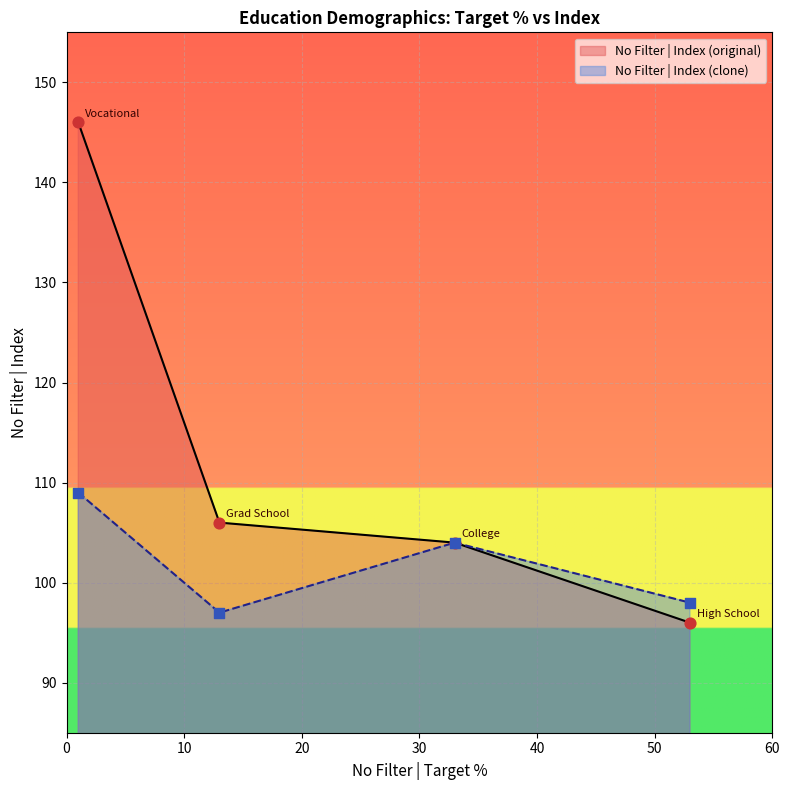

Which series has the widest spread of Y values?

No Filter | Index (original)